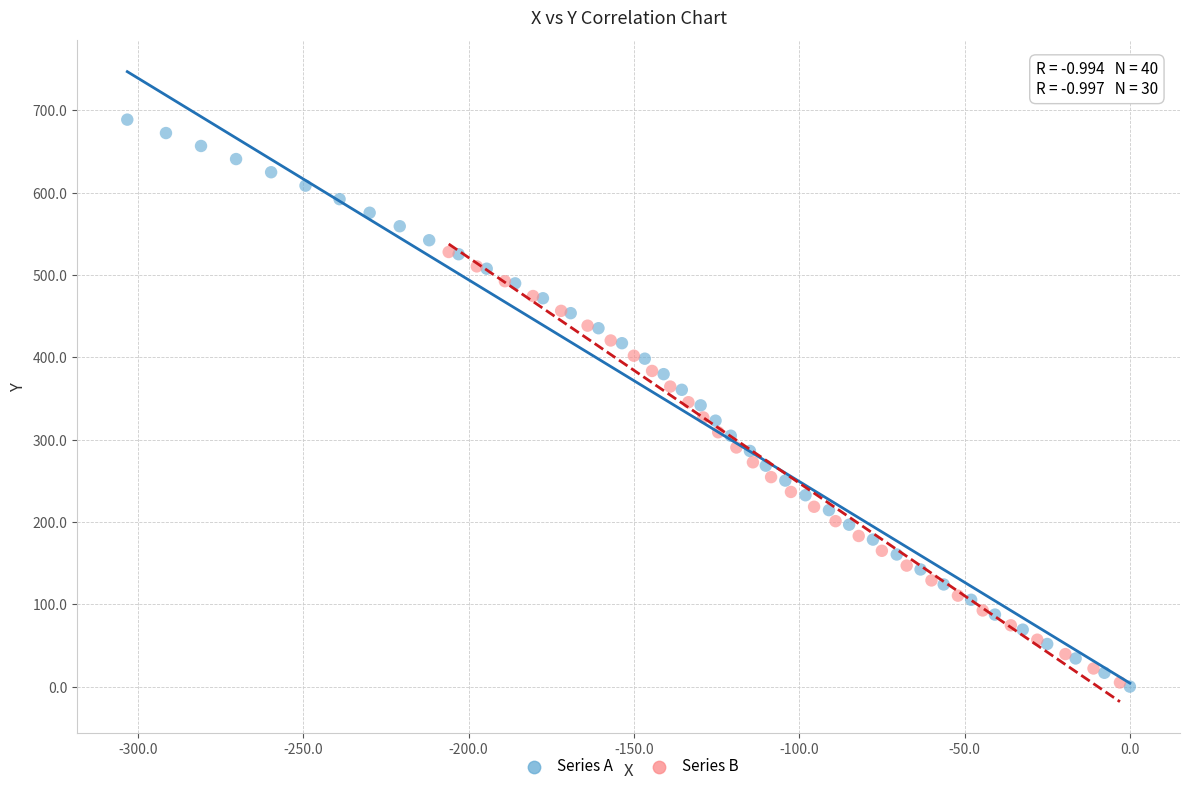

Which series contains the highest Y value?

Series A